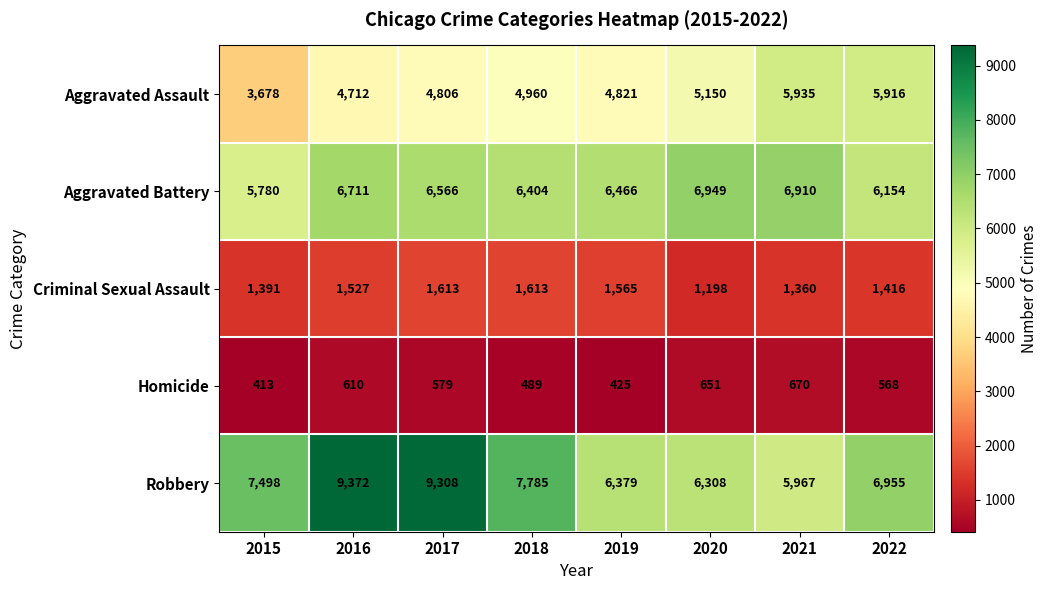

Count the number of data series in this chart.

5